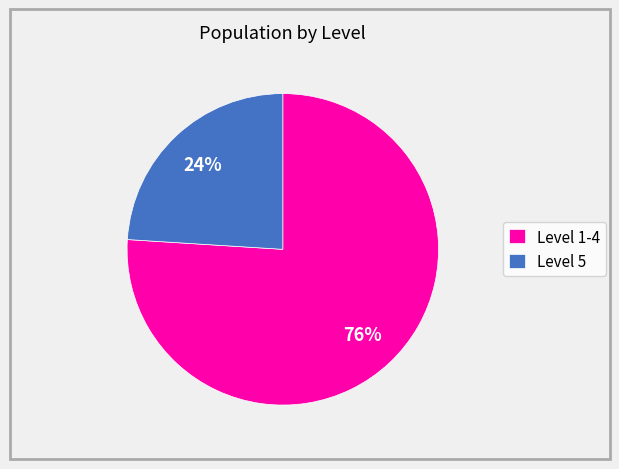

What is the largest slice in the pie chart?

Level 1-4